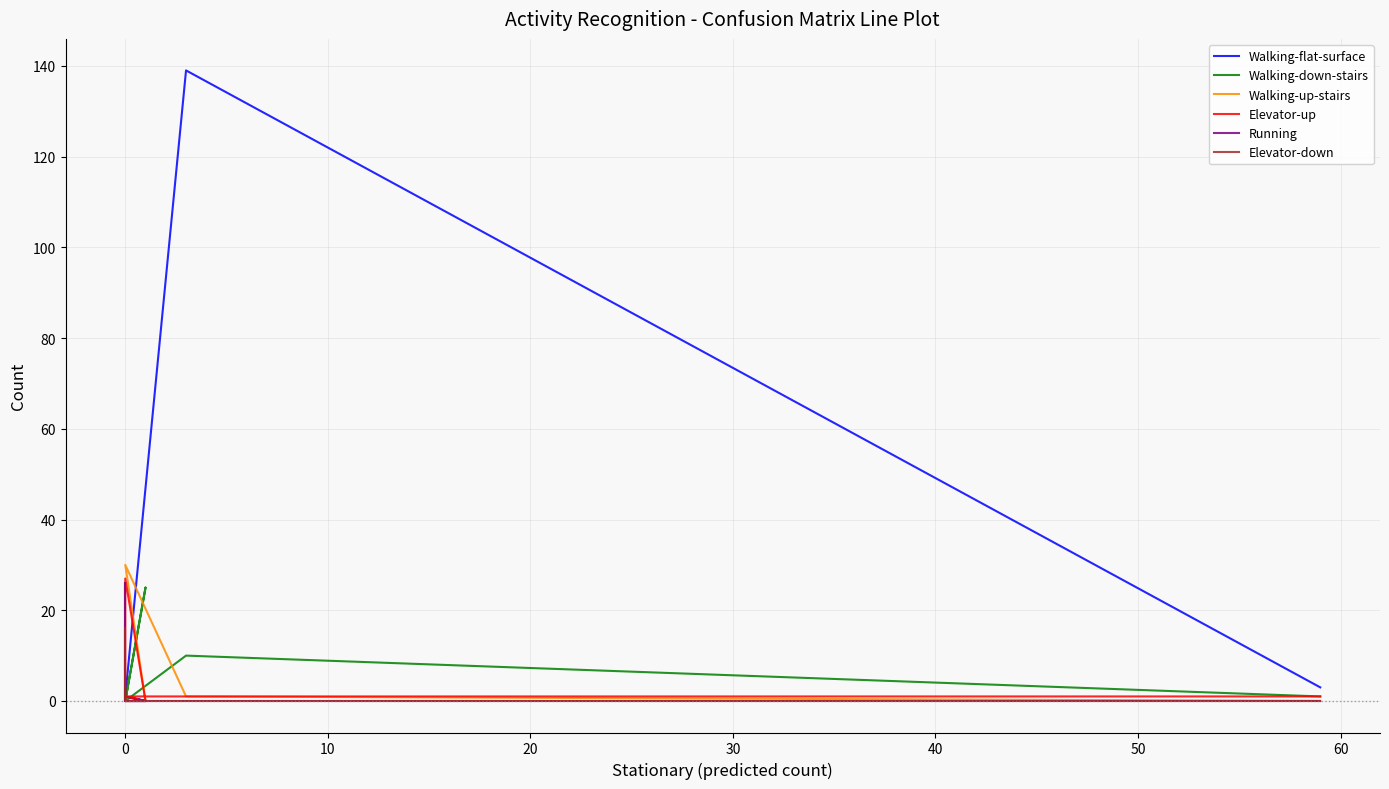

Which series has the widest spread of values?

Walking-flat-surface